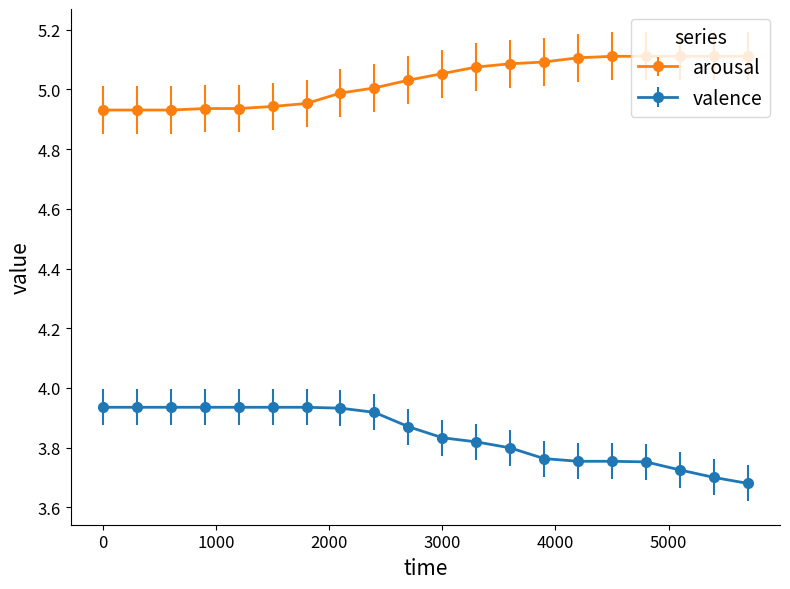

What is the sum of all valence values?

76.8